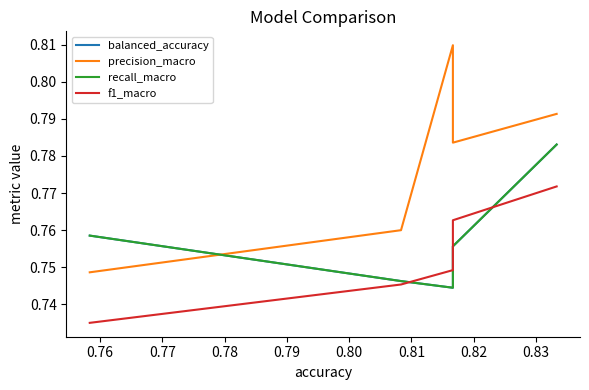

Is the value of f1_macro at 0.76 greater than the value of precision_macro at 0.76?

No